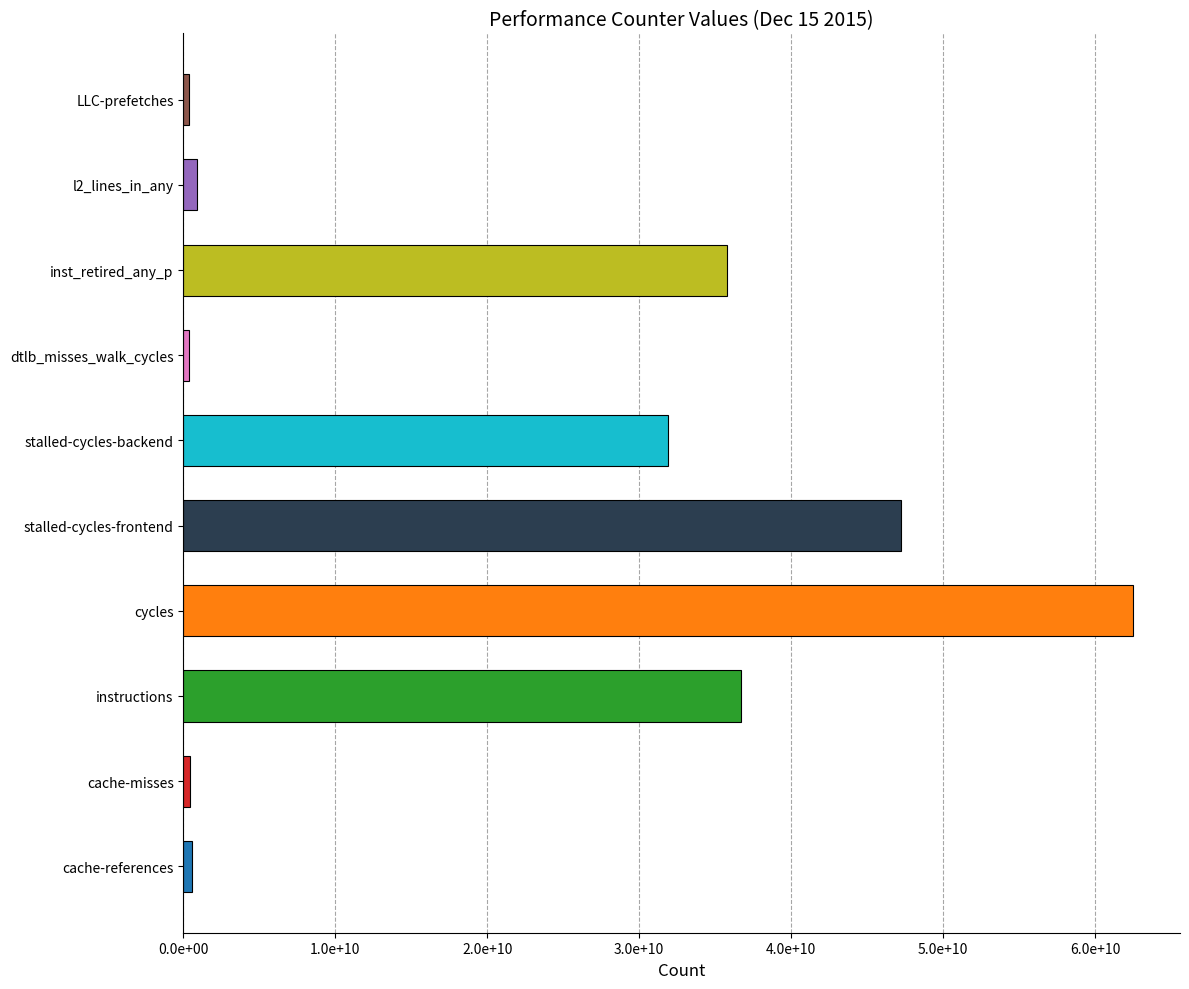

What is the difference between the second highest and second lowest values?

46844723429